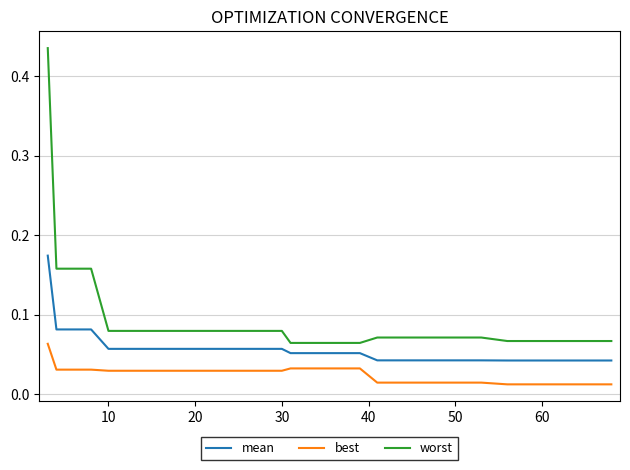

List the series in order of their overall mean, lowest first.

best, mean, worst